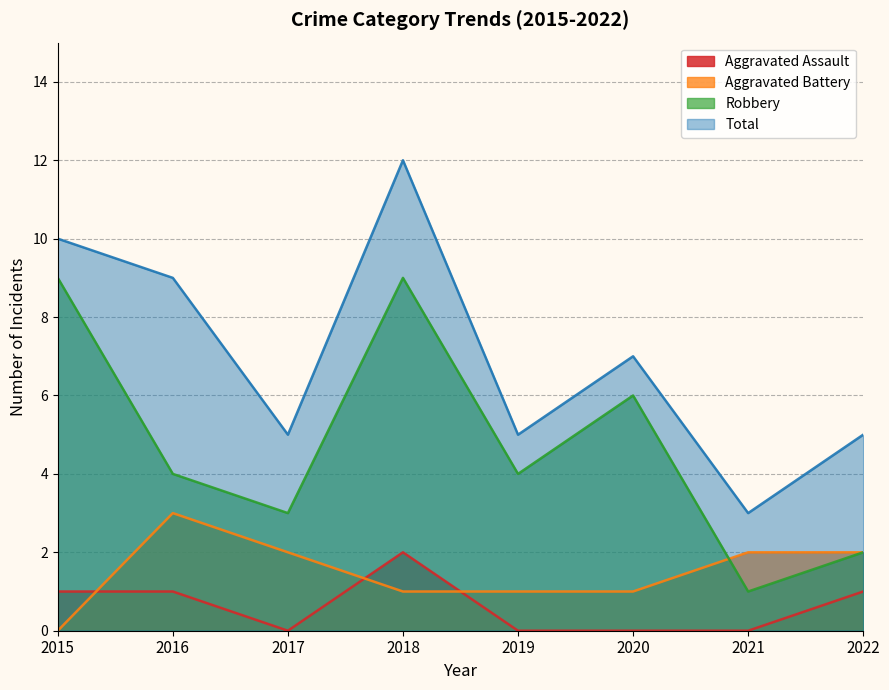

In Total, how many points are higher than both neighbors (excluding endpoints)?

2